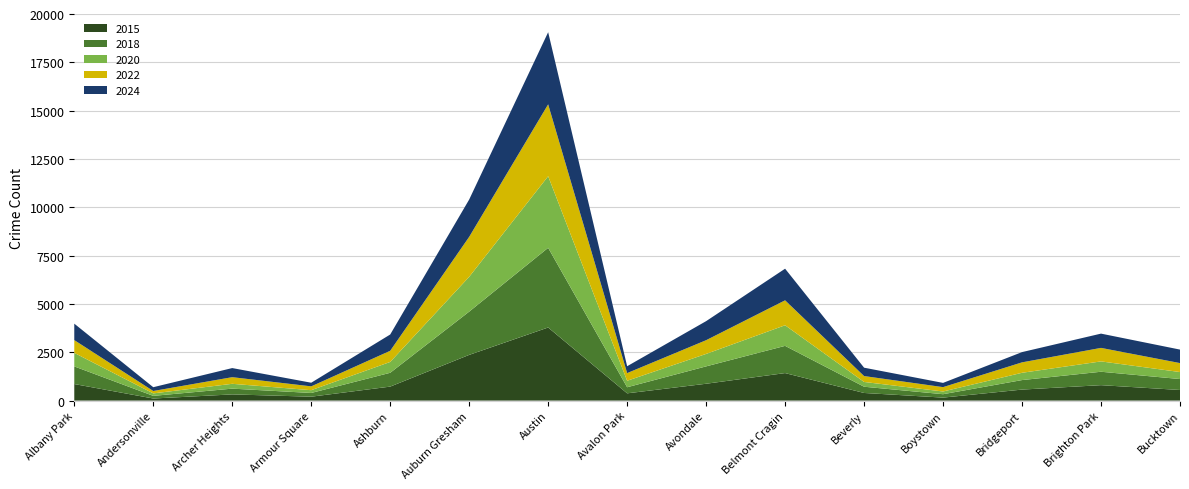

Reading right to left, extract all data points from this chart.

2015: 549	799	570	155	395	1424	872	376	3782	2365	724	202	321	108	857
2018: 566	694	492	176	323	1408	899	315	4122	2238	715	193	298	137	912
2020: 362	535	377	140	247	1066	644	335	3704	1801	561	143	250	128	700
2022: 464	699	540	226	305	1290	710	397	3719	2067	577	199	343	124	661
2024: 698	738	530	219	433	1636	985	355	3731	1931	842	188	471	196	851